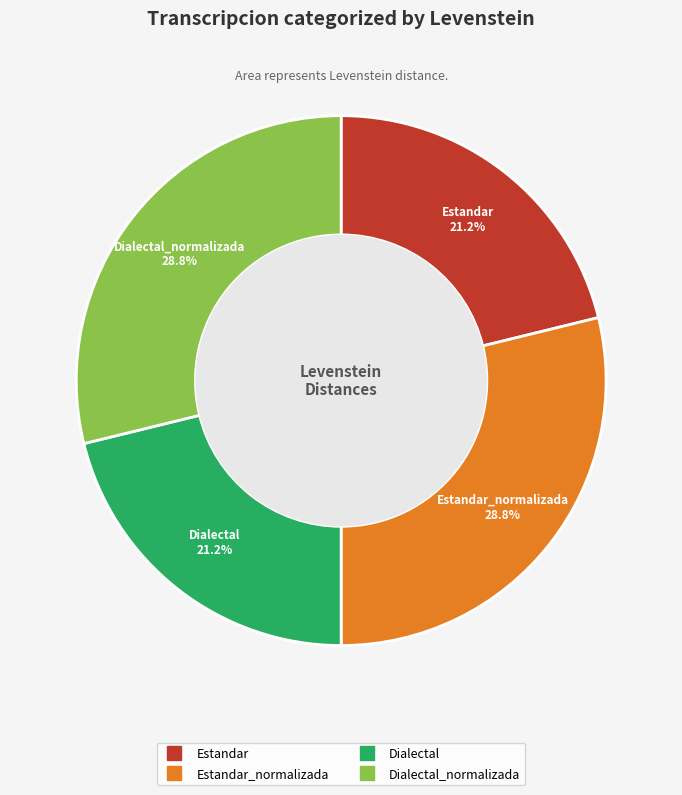

Is there any slice that represents more than half of the pie?

No